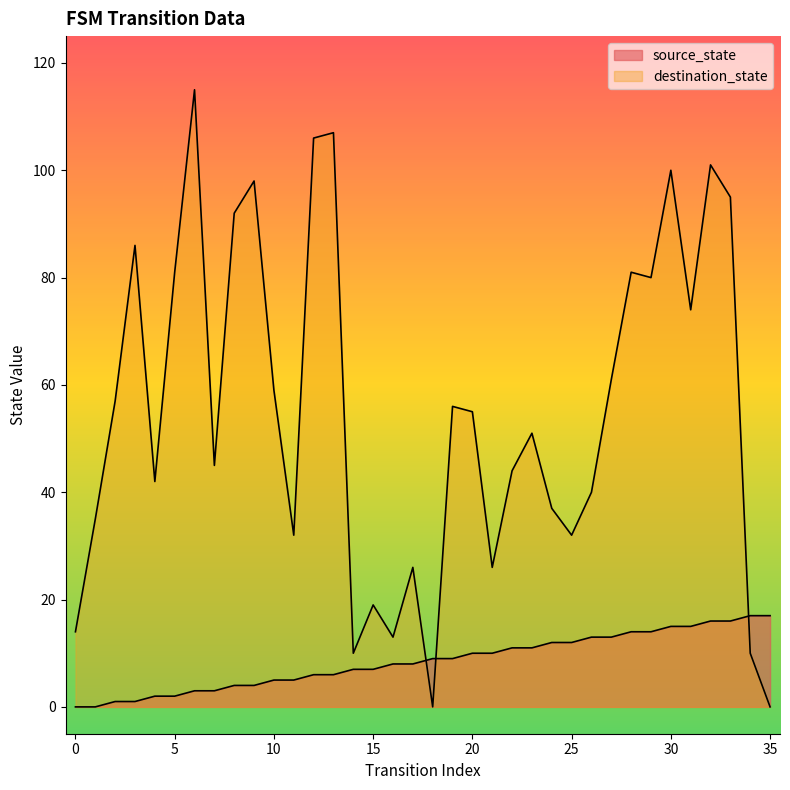

Rank the series by their average value, from highest to lowest.

destination_state, source_state